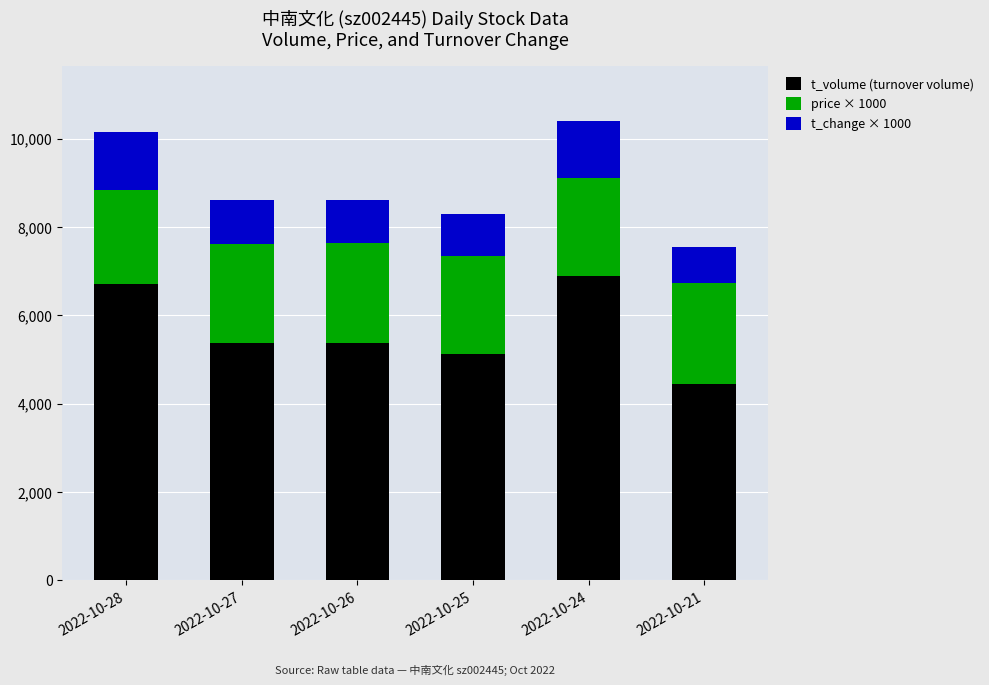

How many data points in t_volume (turnover volume) are less than 5369?

3